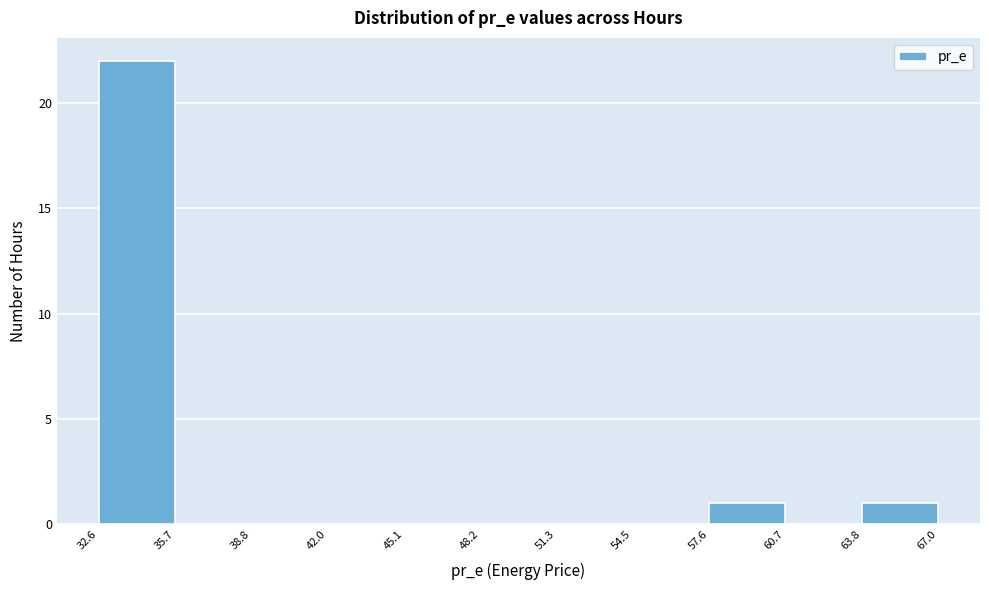

Reading left to right, transcribe this chart: for each bar, give the range it covers on the x-axis and its height. The values are not printed on the chart, so give them approximately, as read against the axis.

32.6 to 35.7: 22
35.7 to 38.8: 0
38.8 to 42.0: 0
42.0 to 45.1: 0
45.1 to 48.2: 0
48.2 to 51.3: 0
51.3 to 54.5: 0
54.5 to 57.6: 0
57.6 to 60.7: 1
60.7 to 63.8: 0
63.8 to 67.0: 1